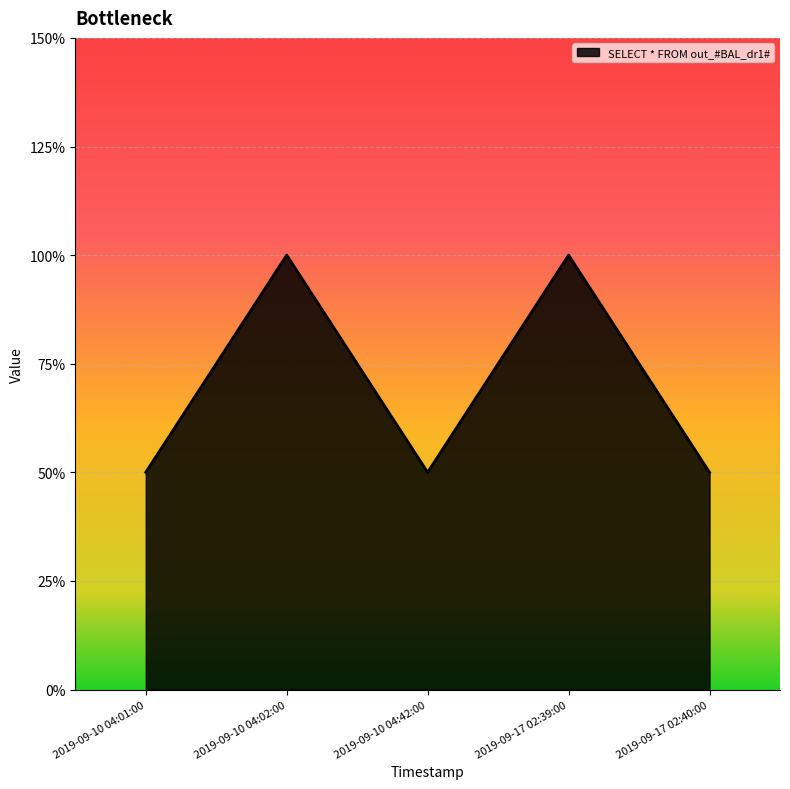

Does the chart have visible grid lines?

Yes